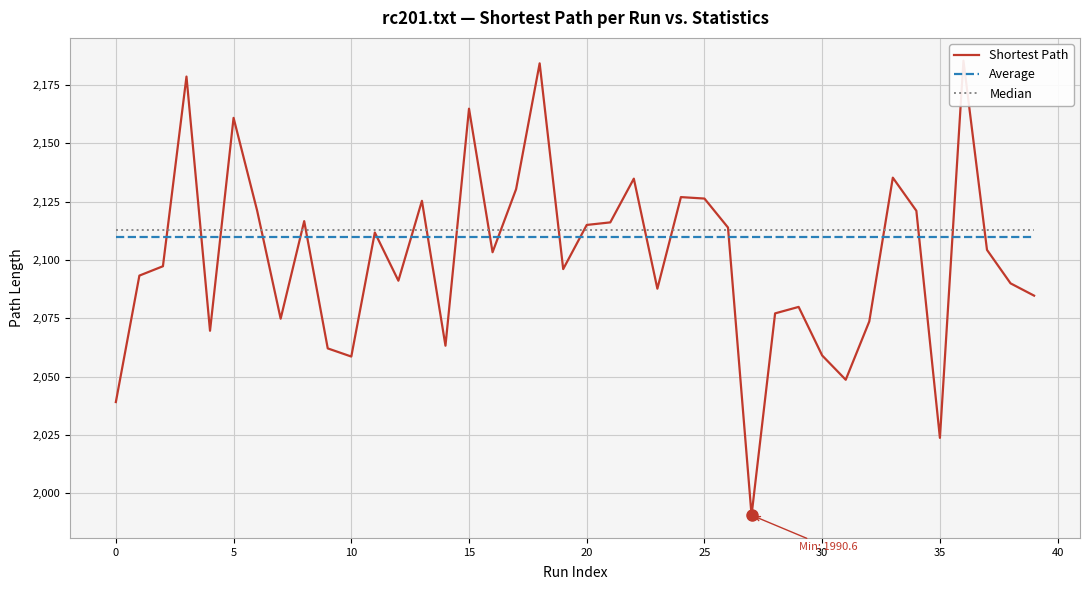

The Average series shows 3693.9 at 30. True or false?

False